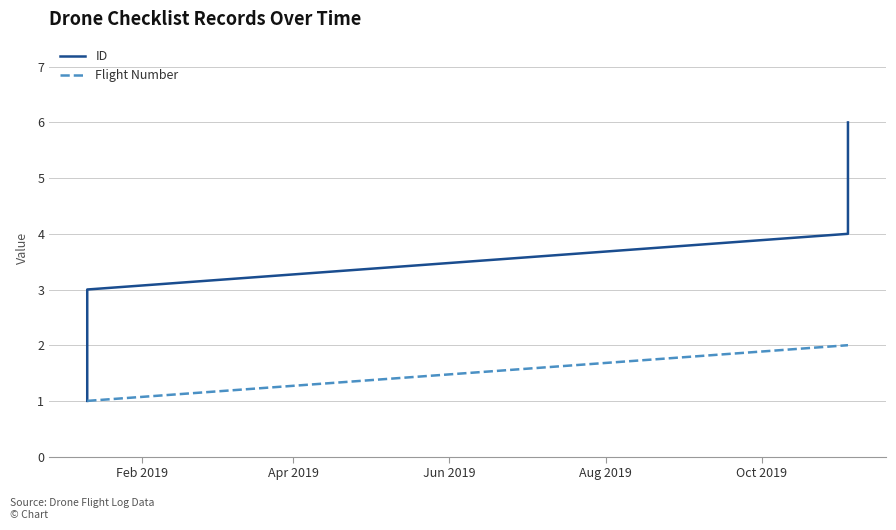

What are all the series names shown in the legend?

ID, Flight Number